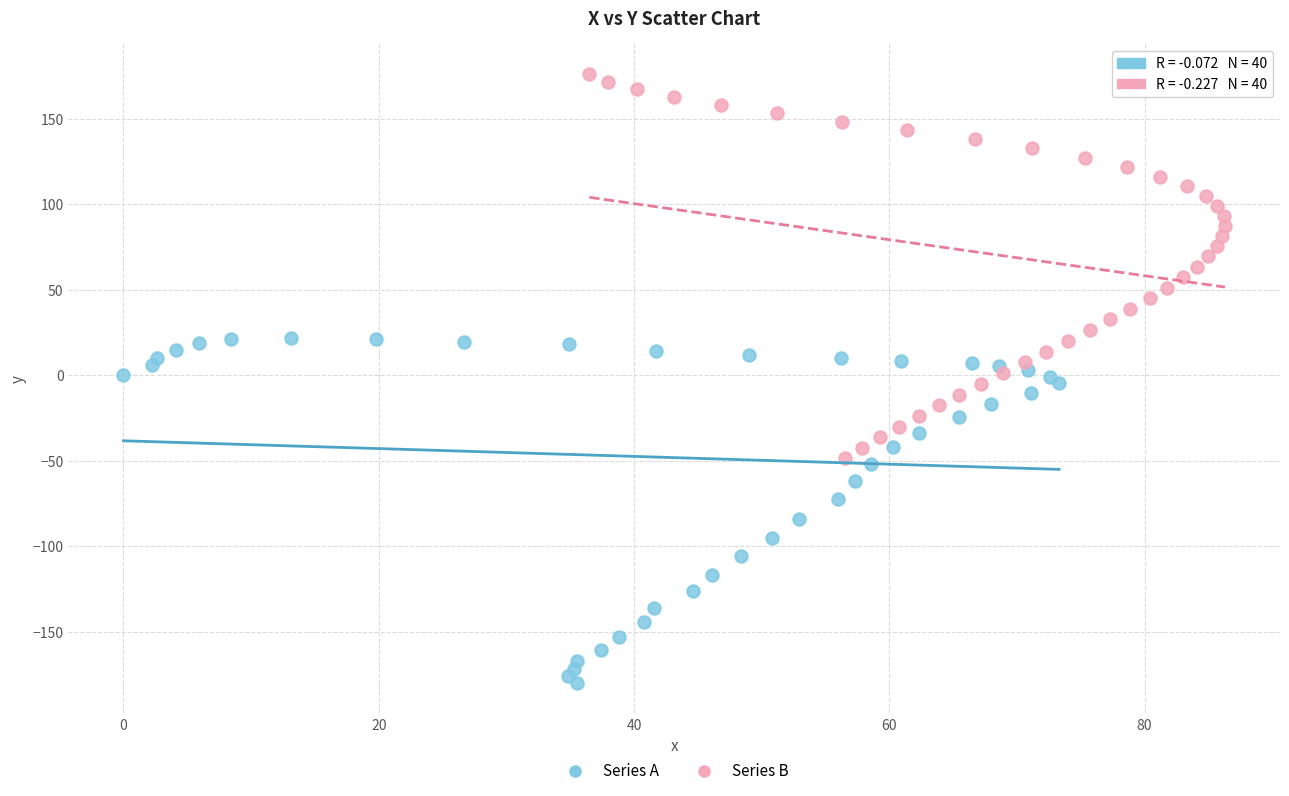

Which series contains the lowest Y value?

Series A